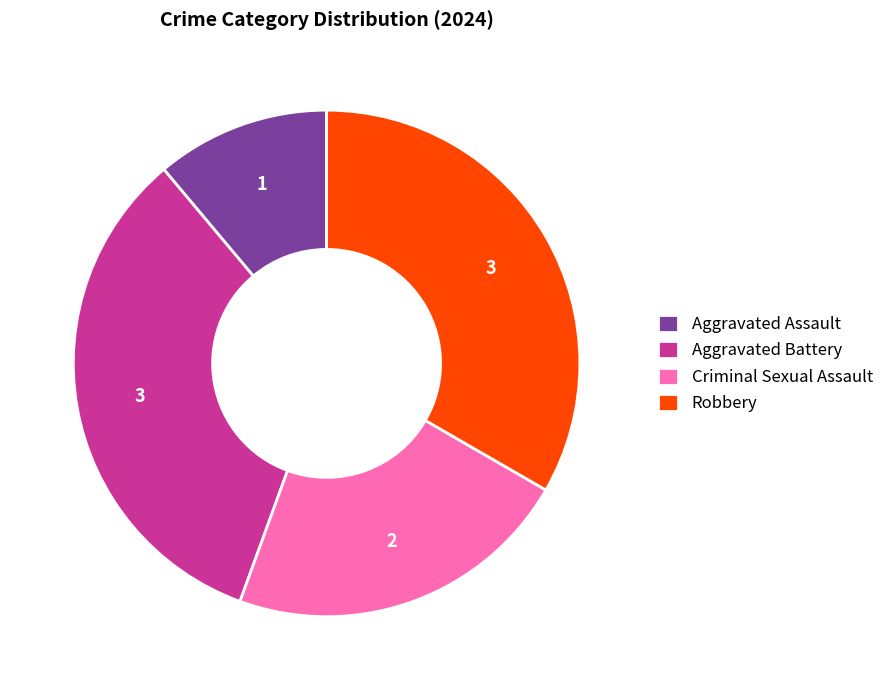

How many slices are in this pie chart?

4